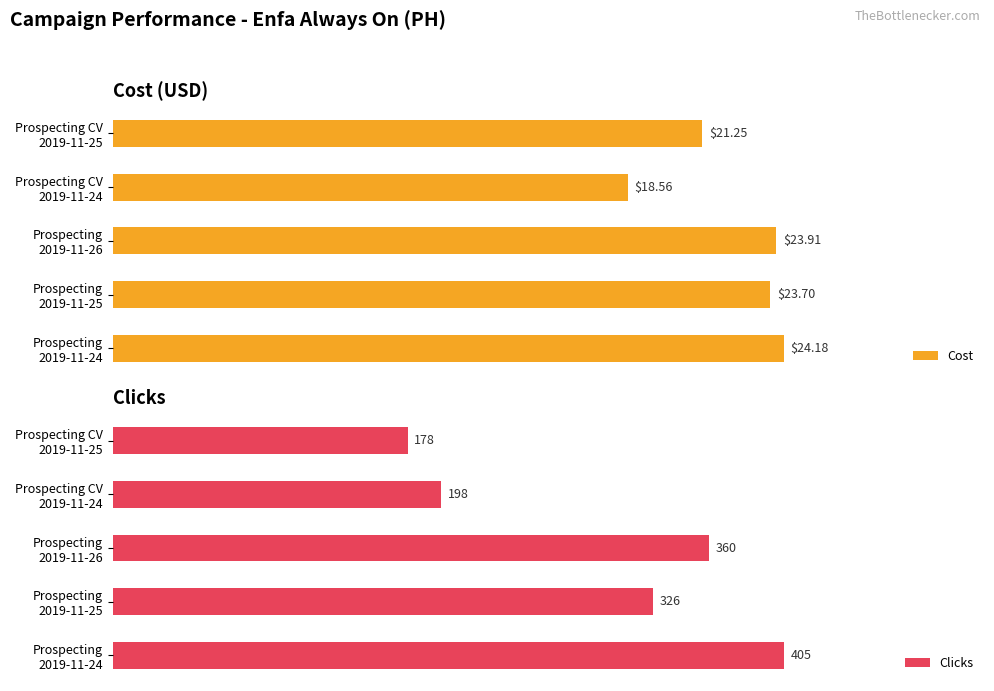

What are all the series names shown in the legend?

Cost, Clicks